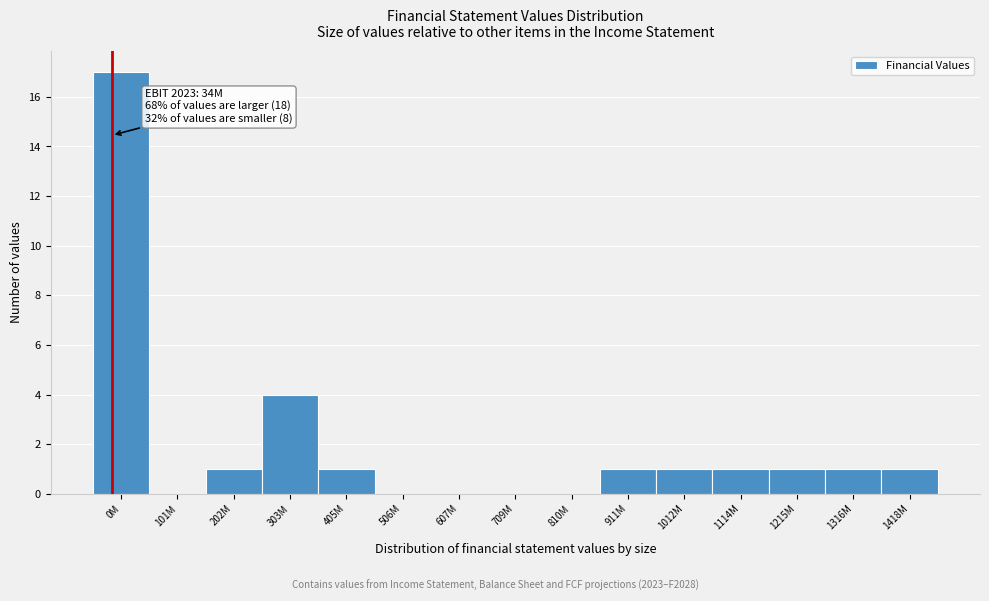

Reading left to right, transcribe all the data shown in this chart.

0M=17	101M=0	202M=1	303M=4	405M=1	506M=0	607M=0	709M=0	810M=0	911M=1	1012M=1	1114M=1	1215M=1	1316M=1	1418M=1